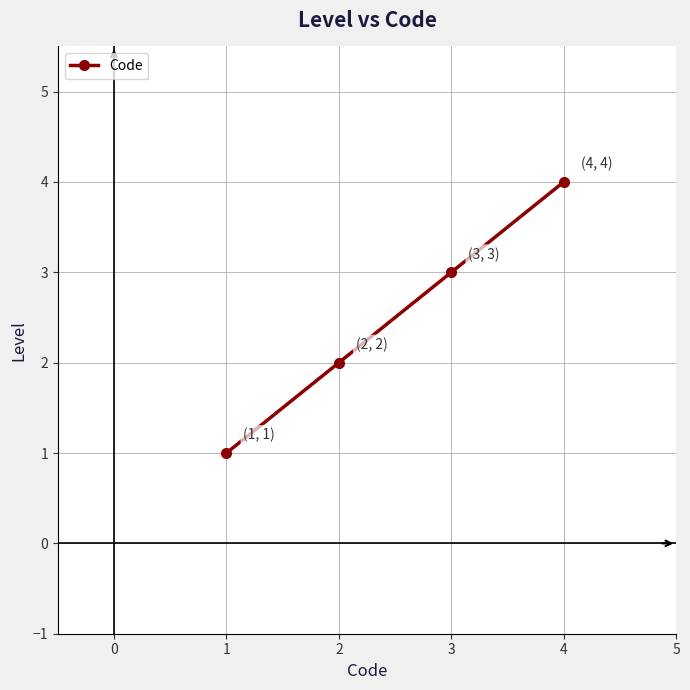

What is the sum of all values?

10